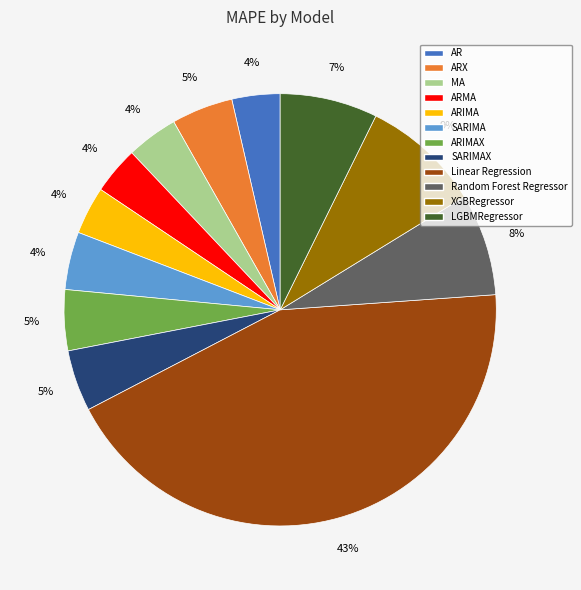

Is there any slice that represents more than half of the pie?

No